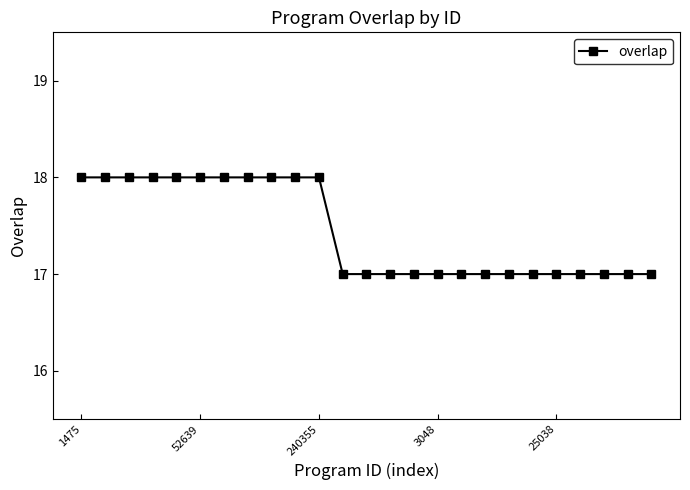

Does the chart have visible grid lines?

No